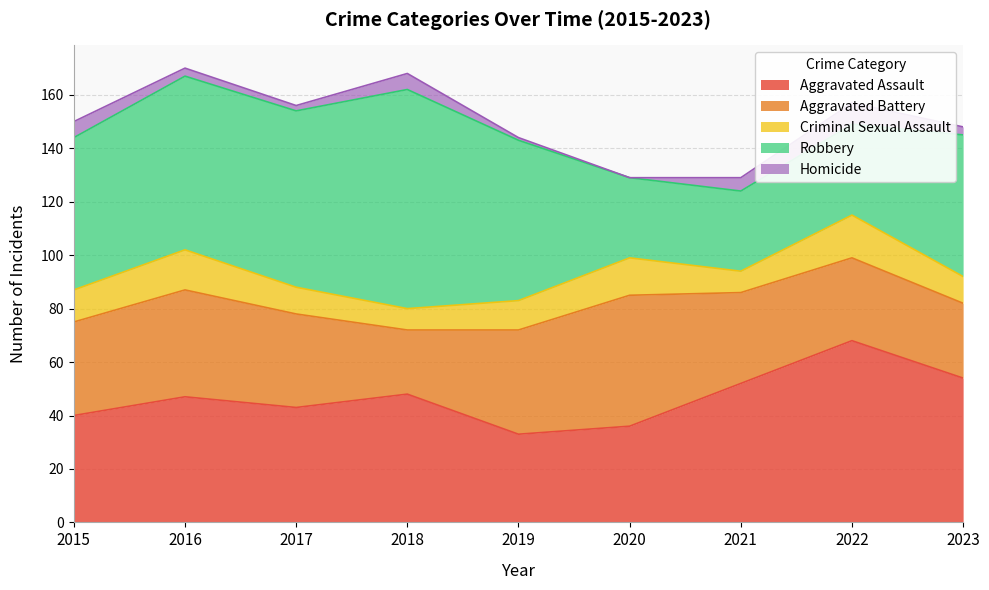

How many interior local peaks does the Aggravated Assault series have?

3